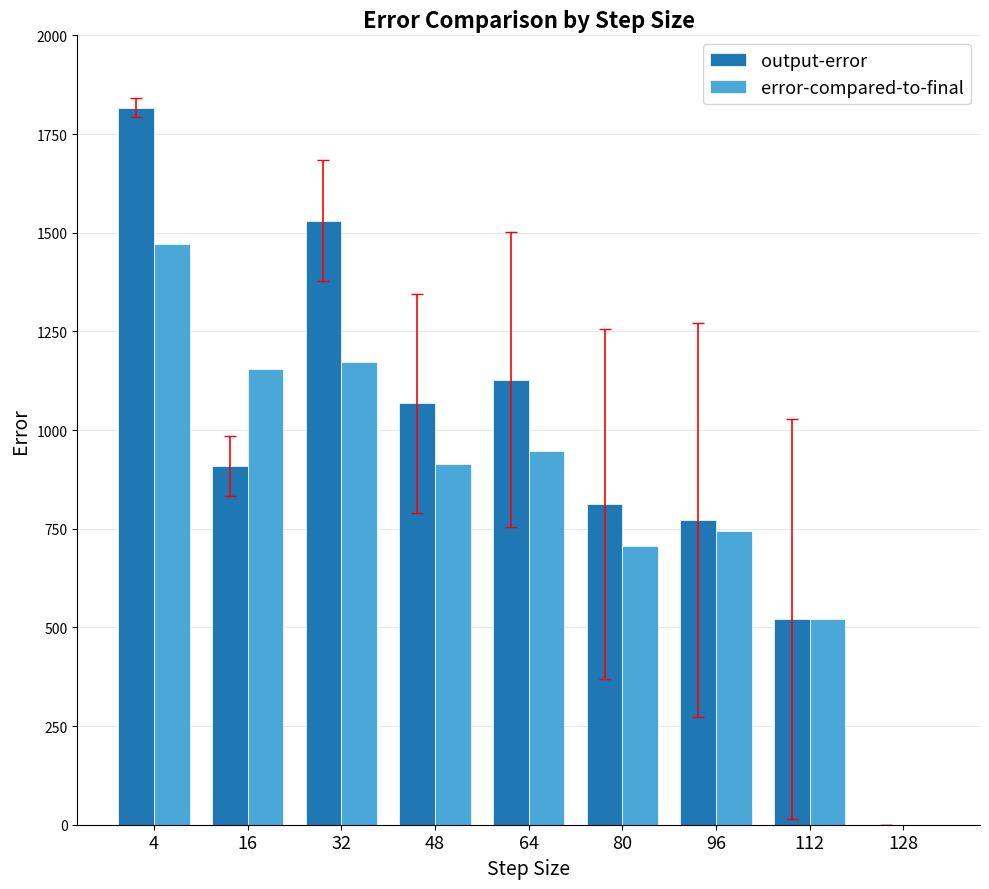

What are all the series names shown in the legend?

output-error, error-compared-to-final